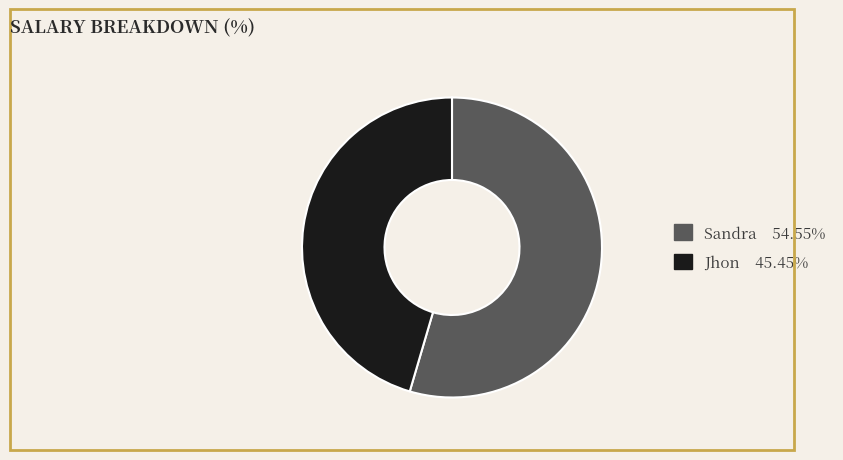

How many slices are in this pie chart?

2